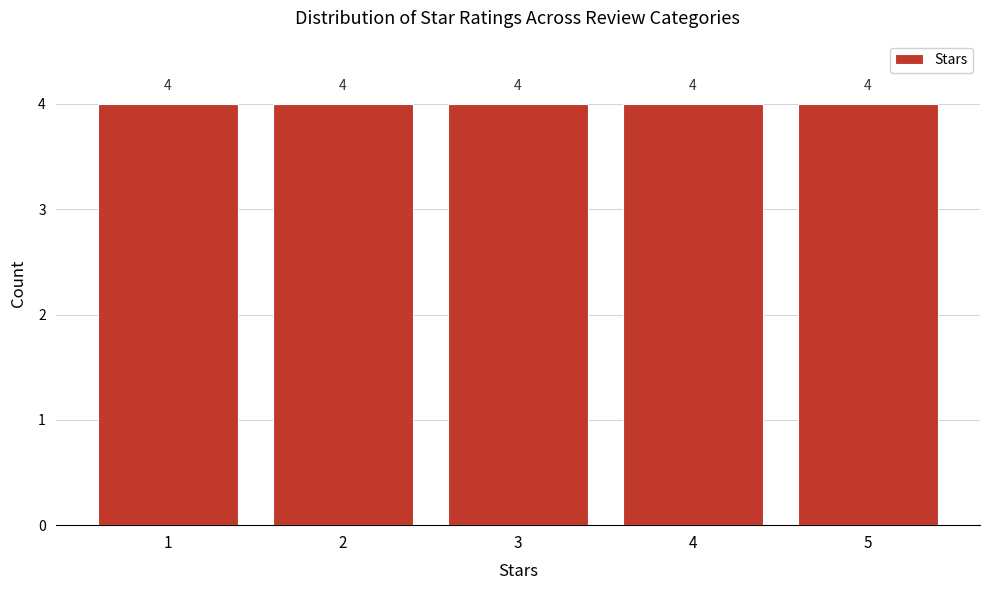

Reading left to right, transcribe this chart: for each bar, give the range it covers on the x-axis and its height.

0.5 to 1.5: 4
1.5 to 2.5: 4
2.5 to 3.5: 4
3.5 to 4.5: 4
4.5 to 5.5: 4